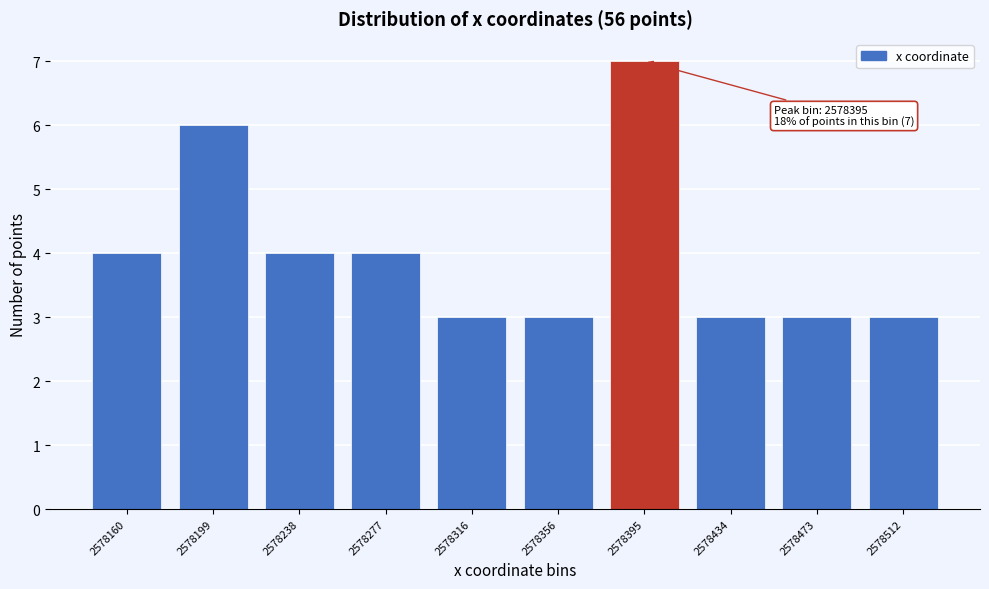

Reading left to right, transcribe all the data shown in this chart.

2578160=4	2578199=6	2578238=4	2578277=4	2578316=3	2578356=3	2578395=7	2578434=3	2578473=3	2578512=3